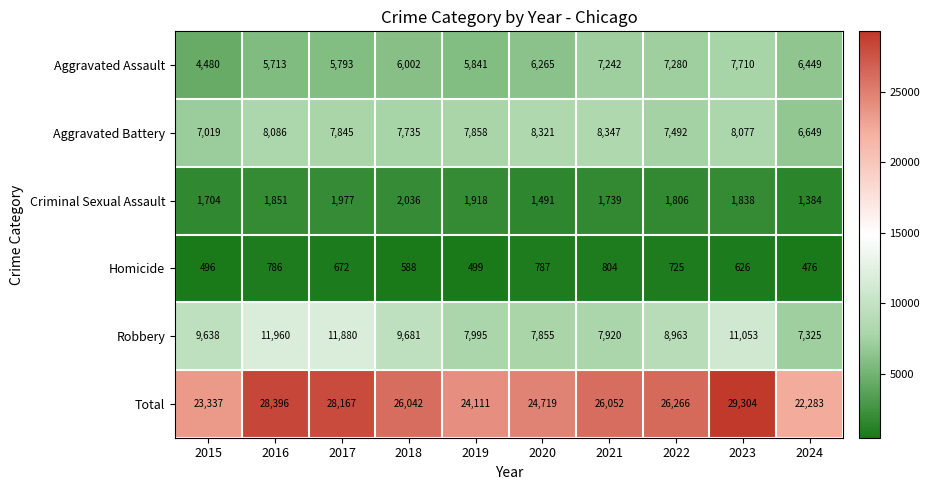

Rank the series by their maximum value, from highest to lowest.

Total, Robbery, Aggravated Battery, Aggravated Assault, Criminal Sexual Assault, Homicide